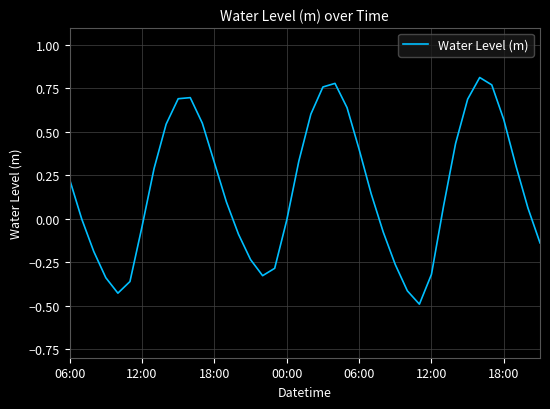

How many interior local valleys (lower than both neighbors) does the data have?

3